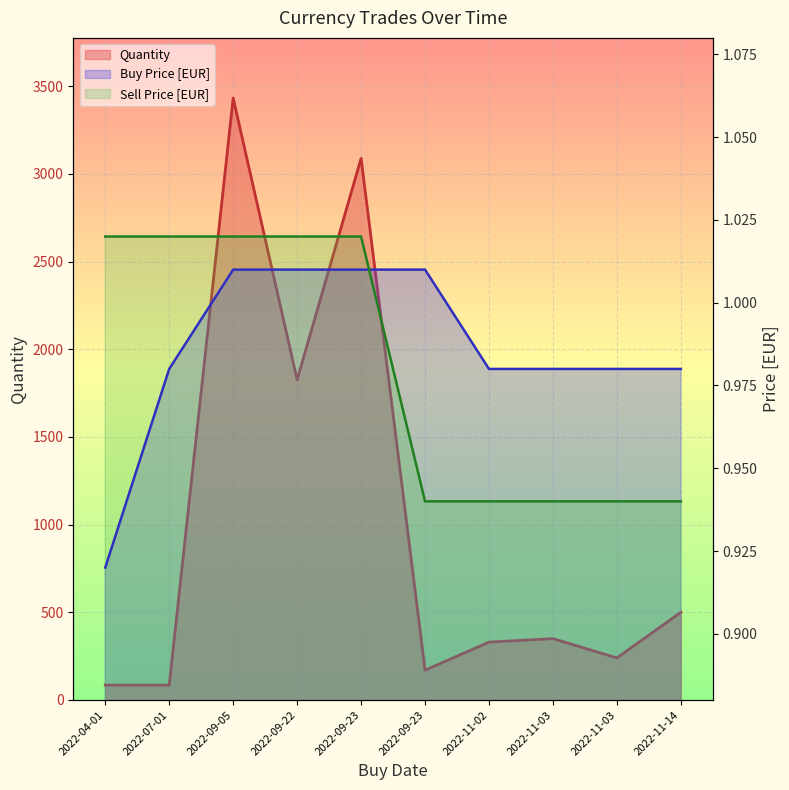

Rank the series by their maximum value, from lowest to highest.

Buy Price [EUR], Sell Price [EUR], Quantity